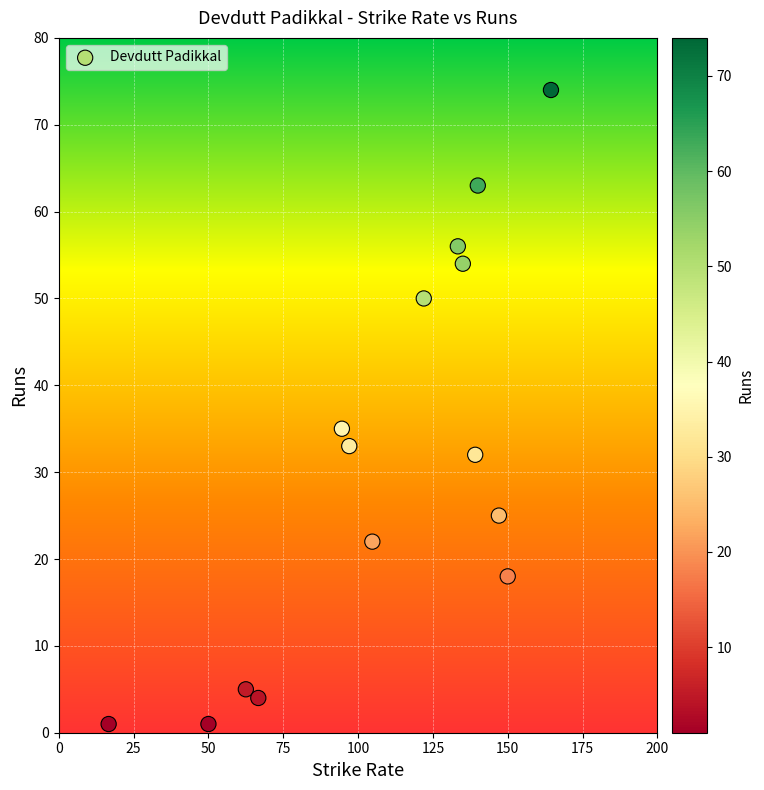

What Y value in the scatter plot is closest to 37?

35